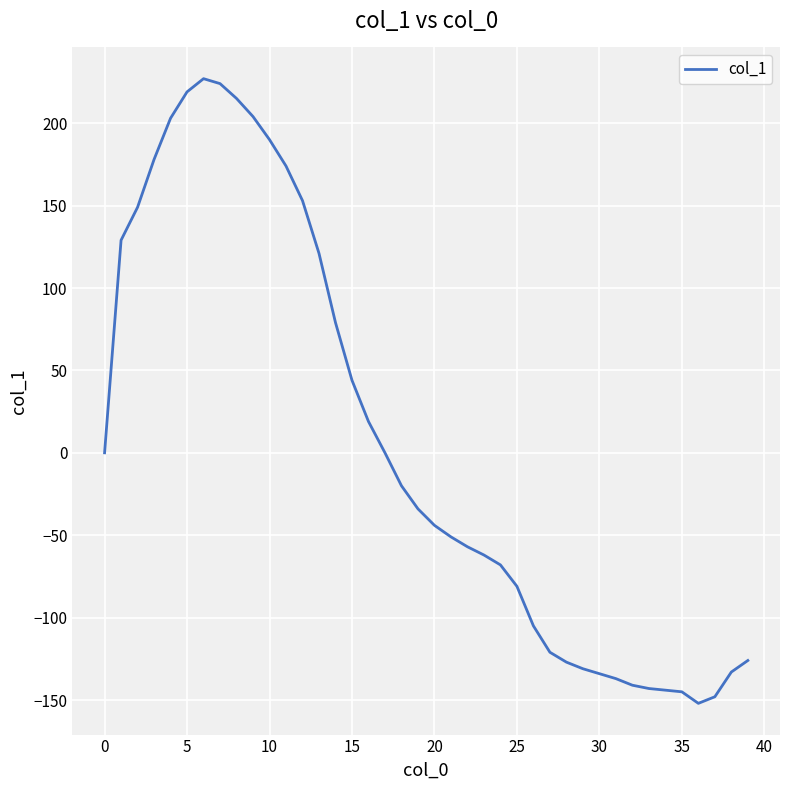

What is the minimum value shown in the chart?

-152